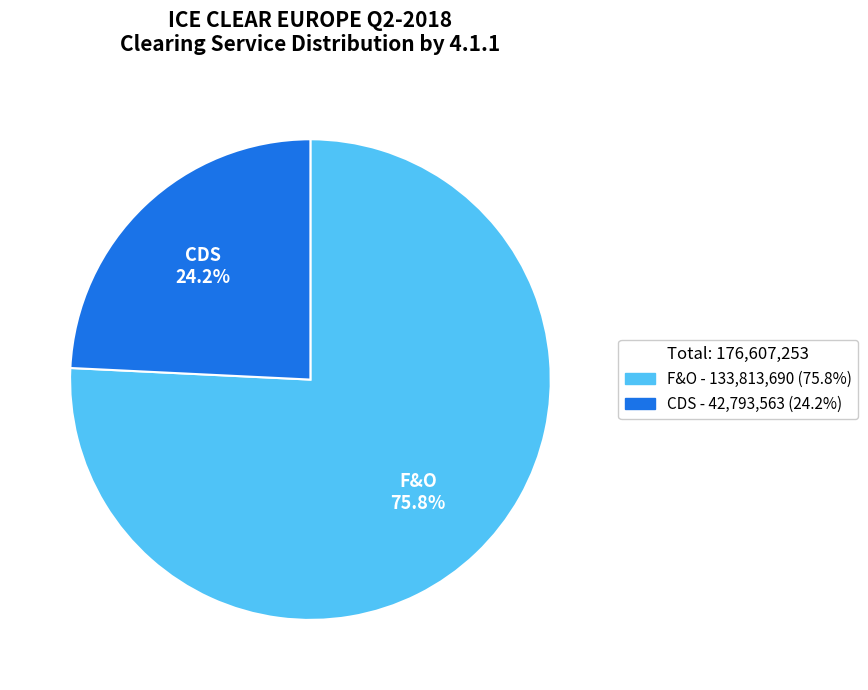

To the nearest percent, what is the difference between the largest and smallest slice percentages?

52%